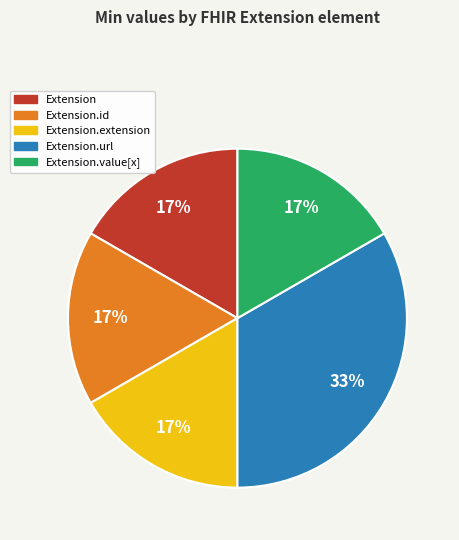

Which slice is the largest?

Extension.url